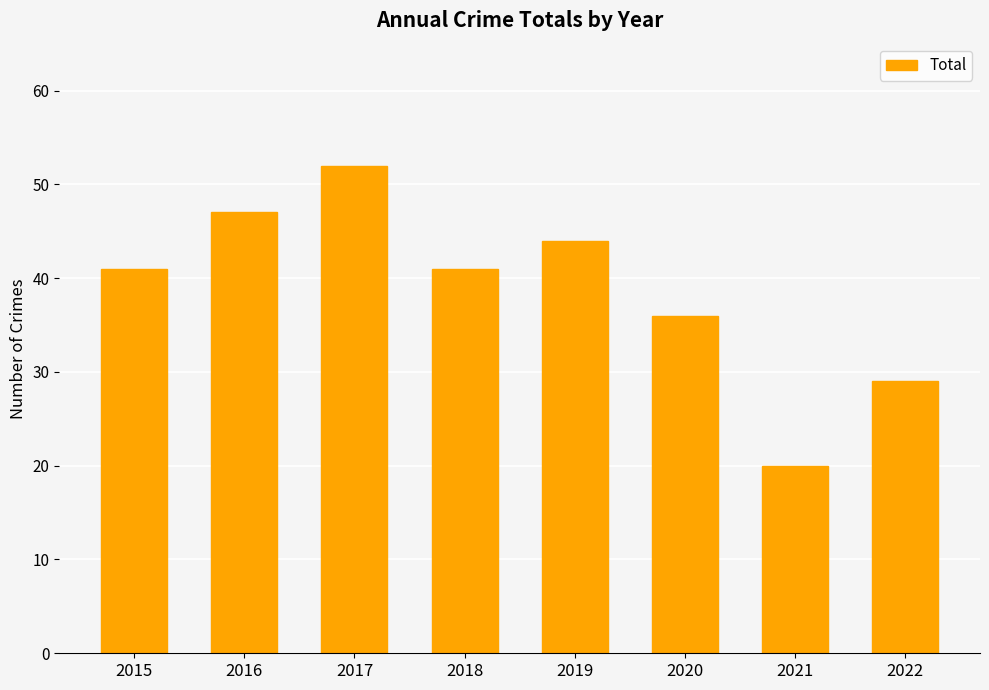

Which label corresponds to the smallest value in the chart?

2021